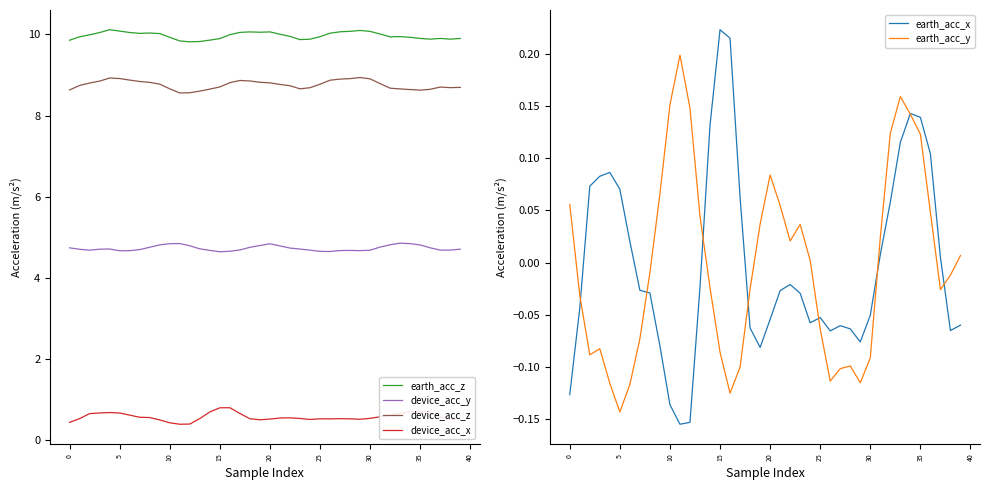

True or false: device_acc_z and earth_acc_z cross at least once.

False